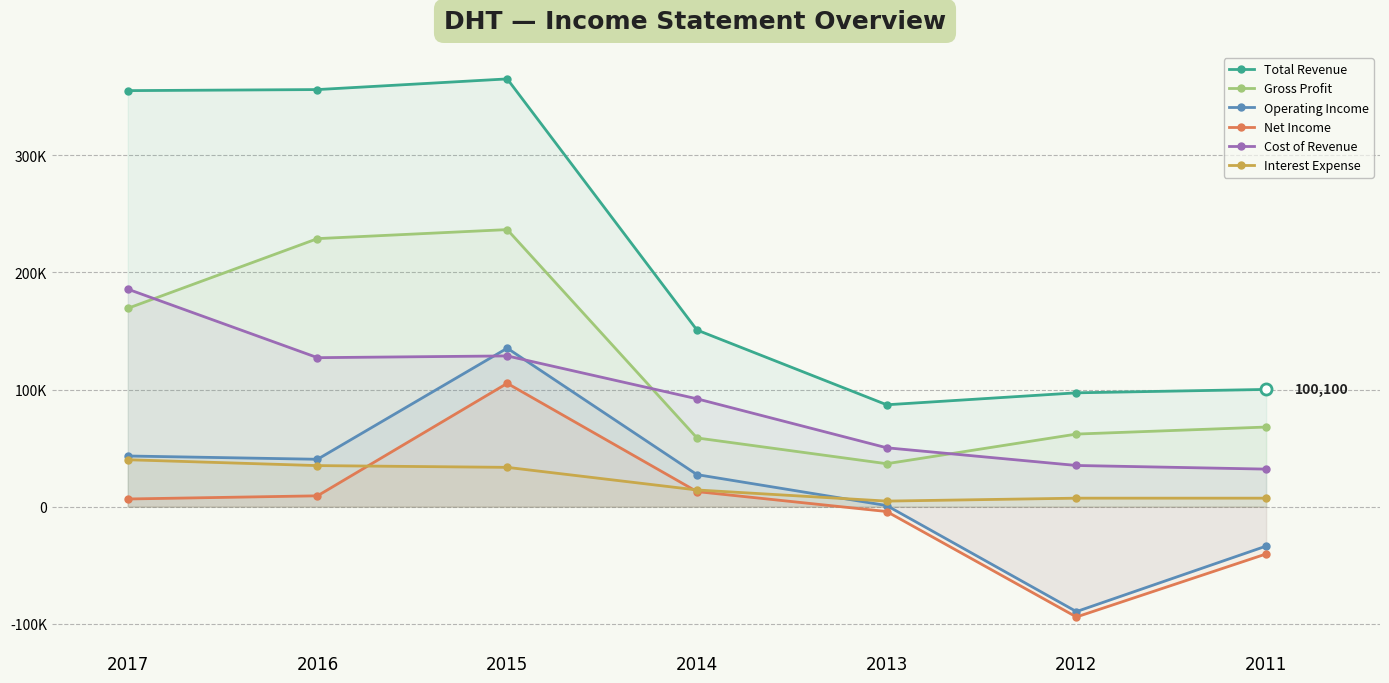

At which label does Cost of Revenue first exceed 92100?

2017